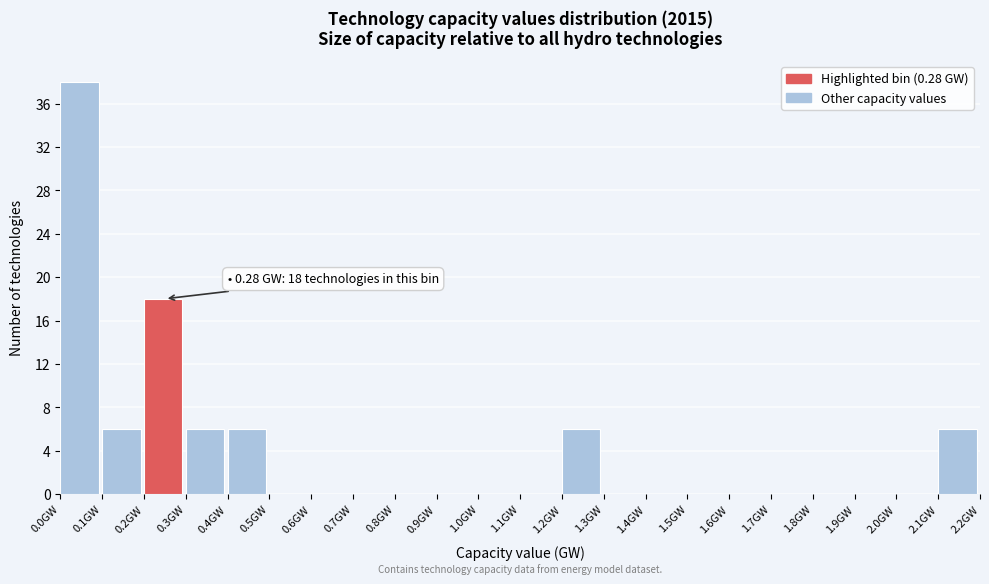

Which range on the x-axis has the tallest bar?

0.0 to 0.1